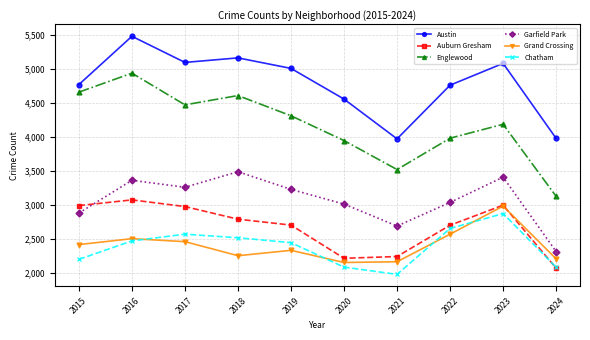

What is the value of the Chatham point at the 3rd from the left?

2566